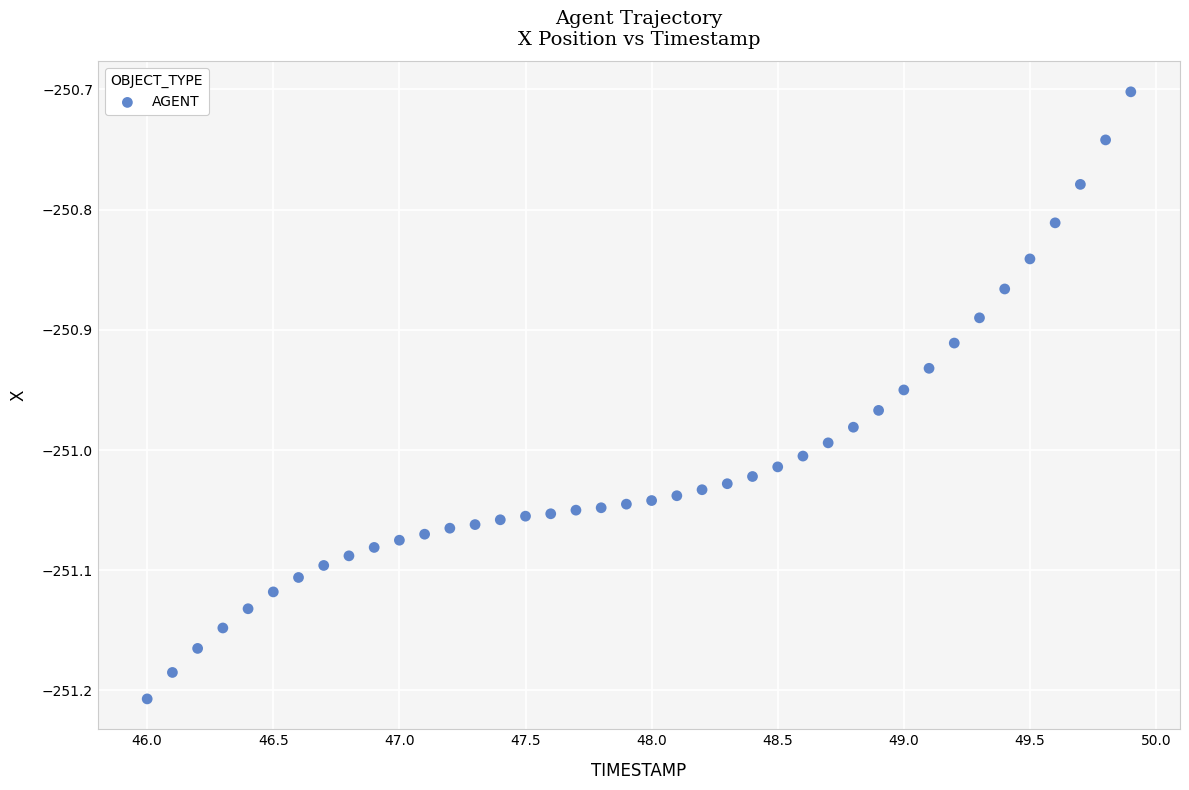

What is the range of Y values (max minus min)?

0.5